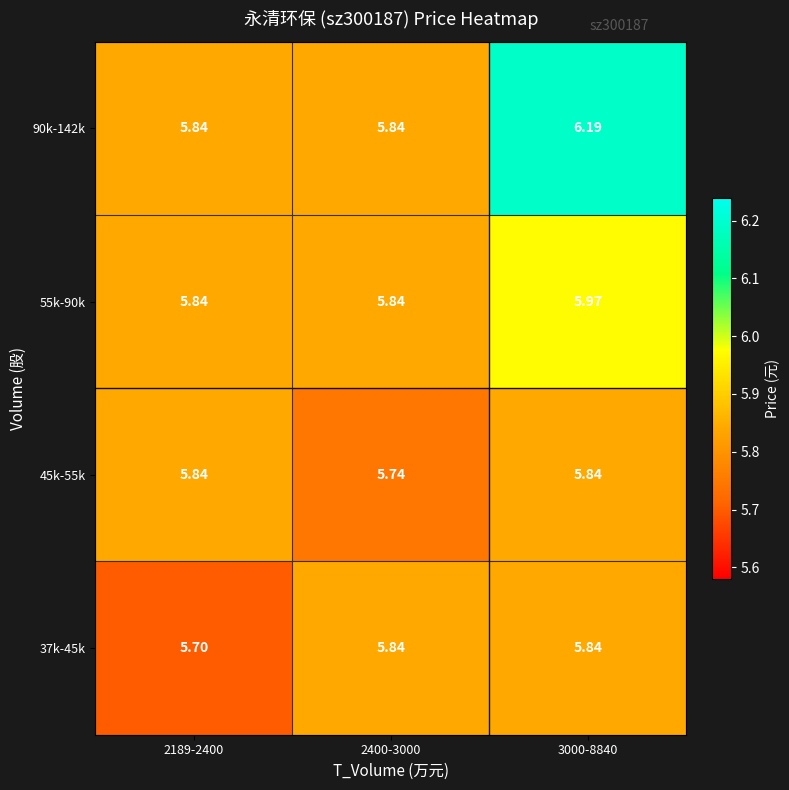

Which label corresponds to the smallest value in the chart?

2189-2400